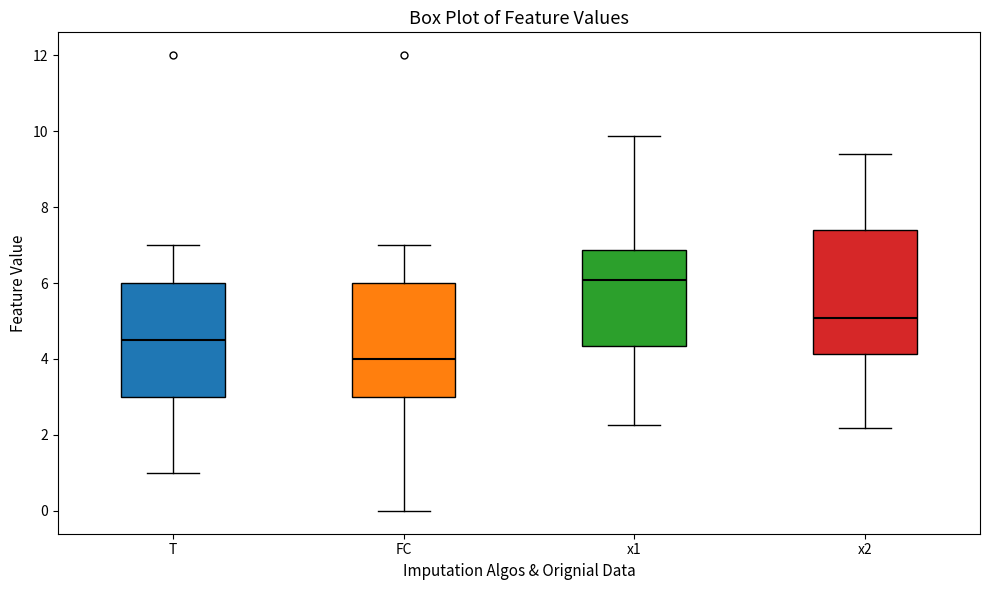

Reading left to right, read every box against the y-axis: the position of its median line, the range the box covers, and the ends of its whiskers. The values are not printed on the chart, so give them approximately, as read against the axis.

T: median 4.6, box 3.0 to 6.0, whiskers 1.0 to 7.0
FC: median 4.0, box 3.0 to 6.0, whiskers 0.0 to 7.0
x1: median 6.0, box 4.4 to 6.8, whiskers 2.2 to 9.8
x2: median 5.0, box 4.2 to 7.4, whiskers 2.2 to 9.4